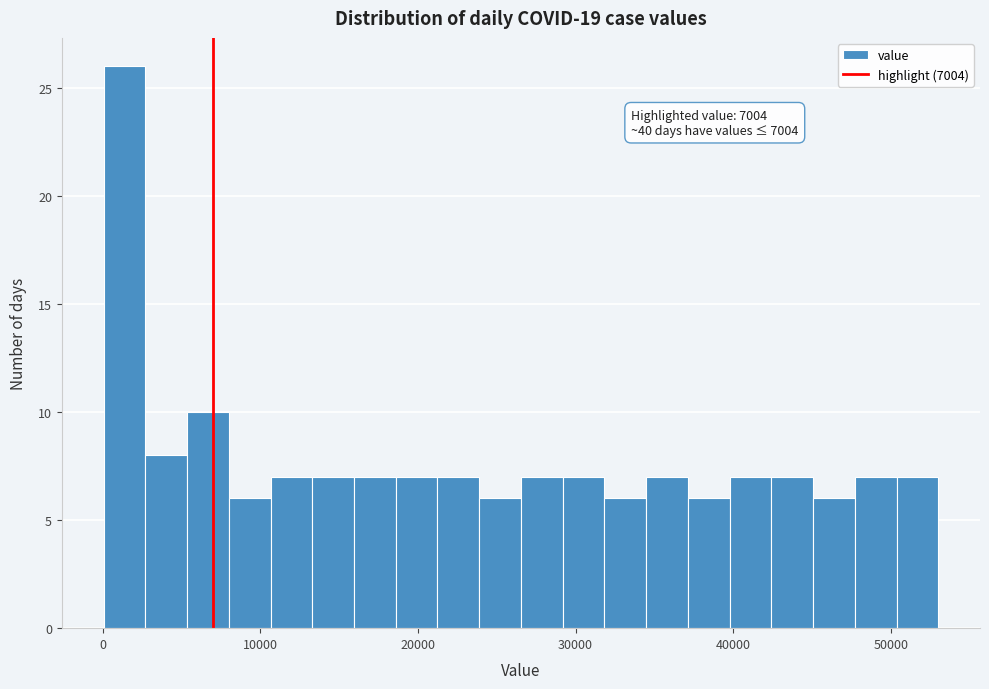

Read against the x-axis, roughly where is the centre of the tallest bar?

1000